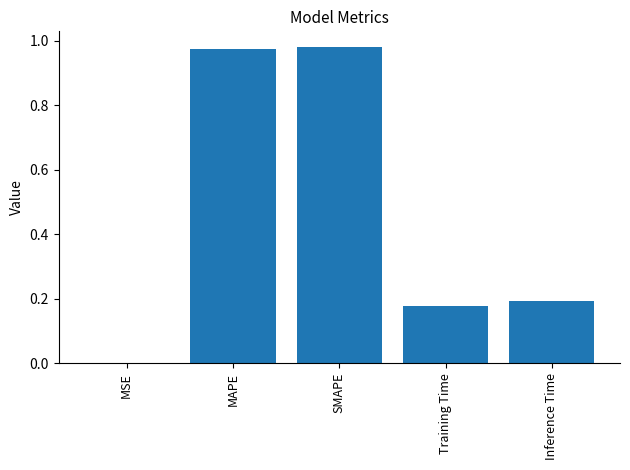

What is the sum of all values?

2.3